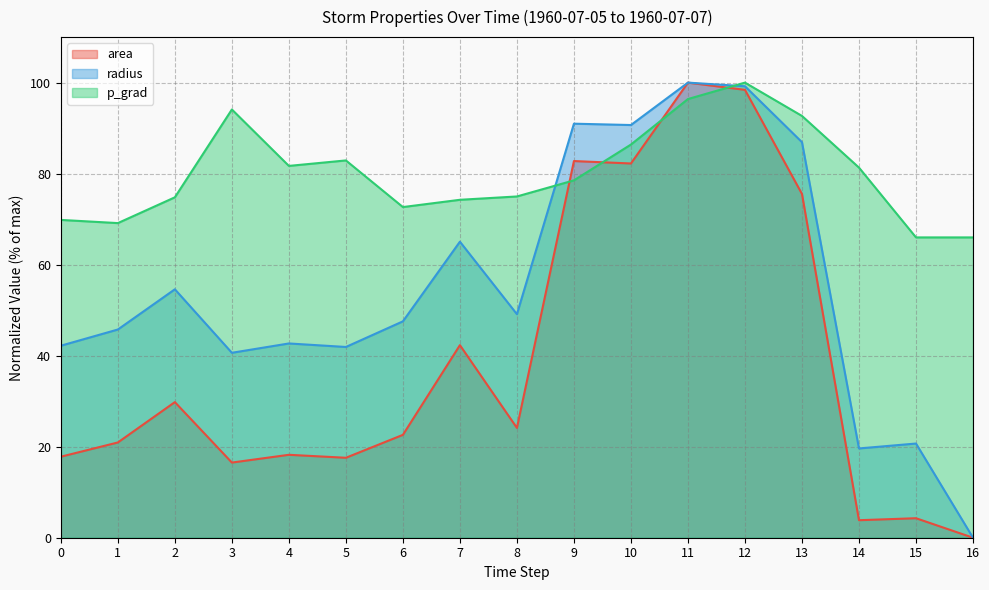

What is the greatest value displayed?

100.0